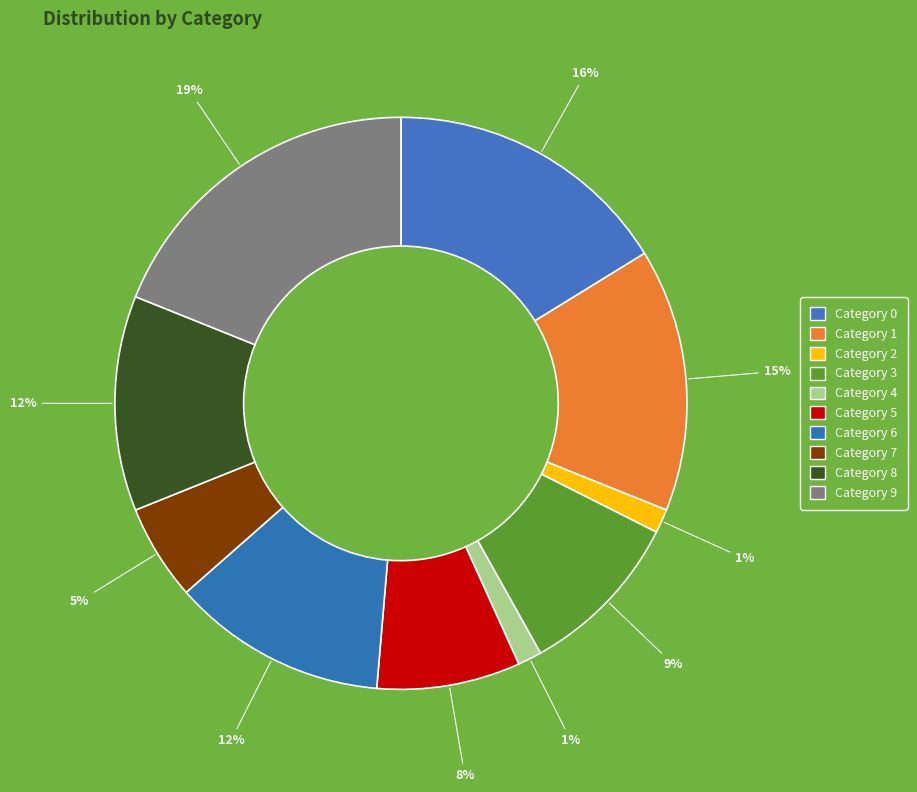

Count the number of slices in the pie.

10